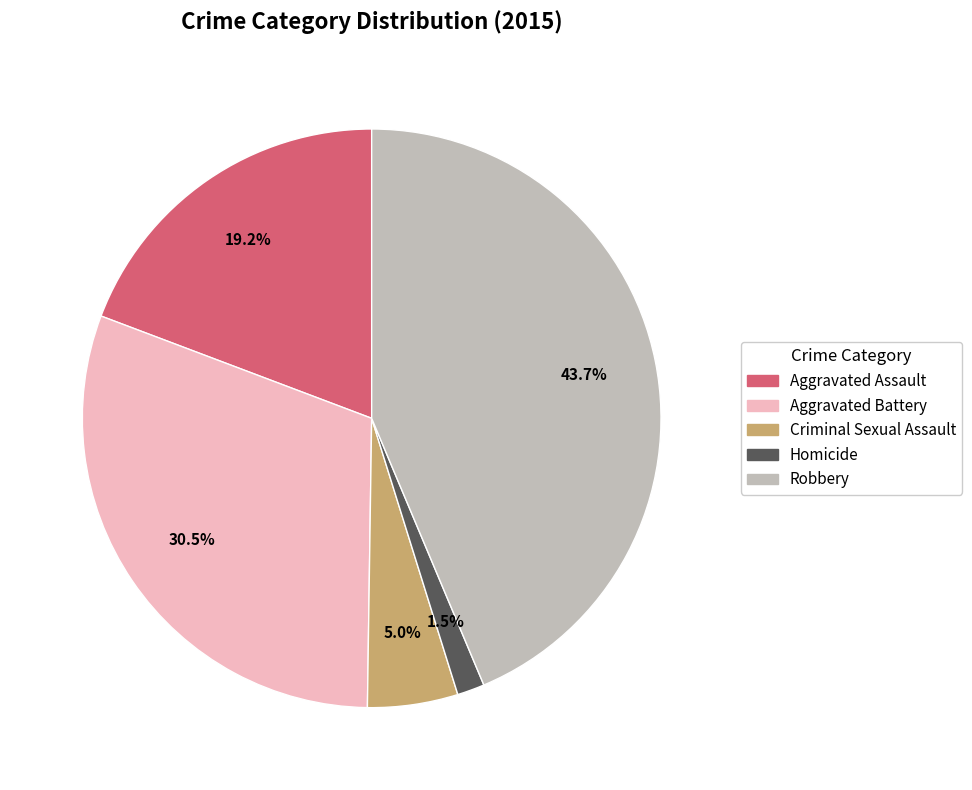

Rank the categories by value from lowest to highest.

Homicide, Criminal Sexual Assault, Aggravated Assault, Aggravated Battery, Robbery